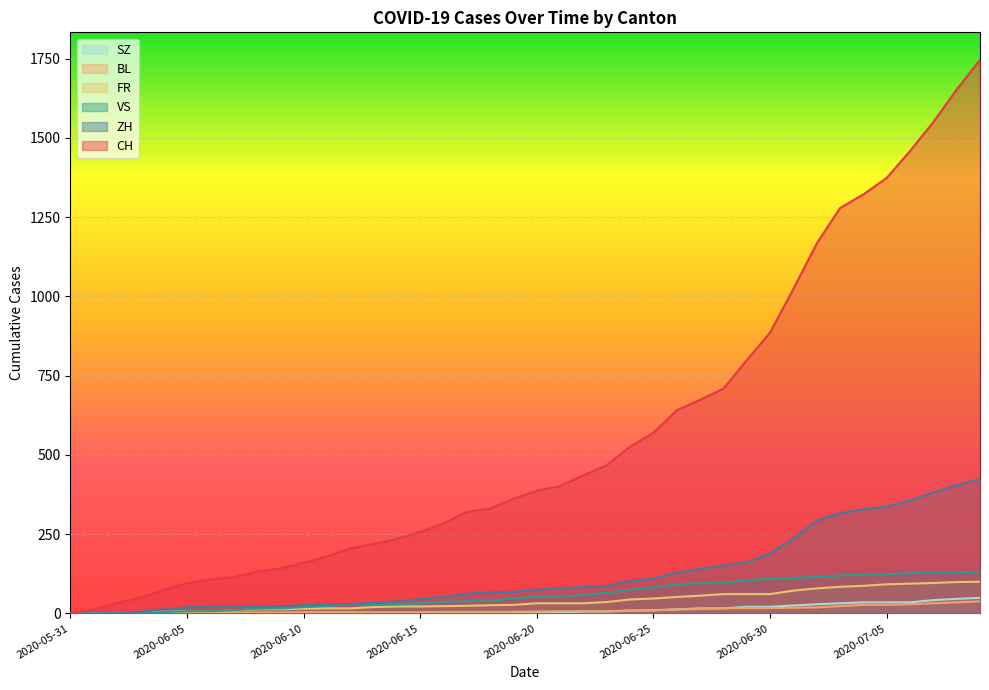

True or false: ZH has more than 1 interior local peaks.

False